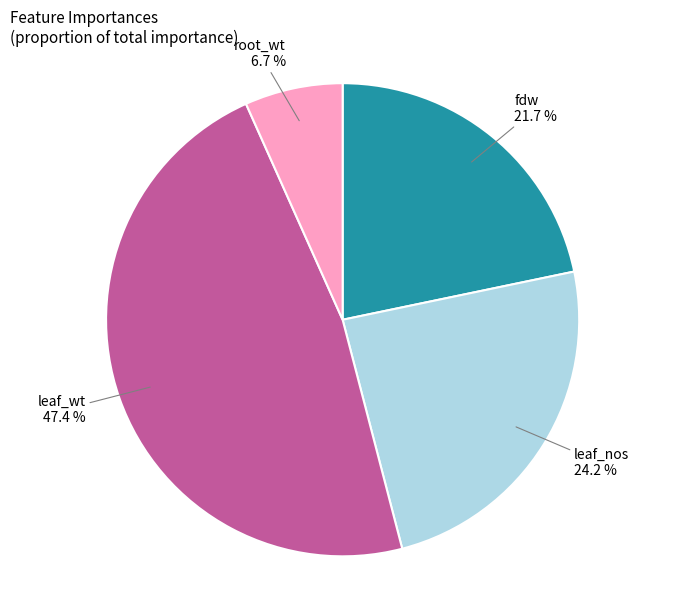

Is there any slice that represents more than half of the pie?

No